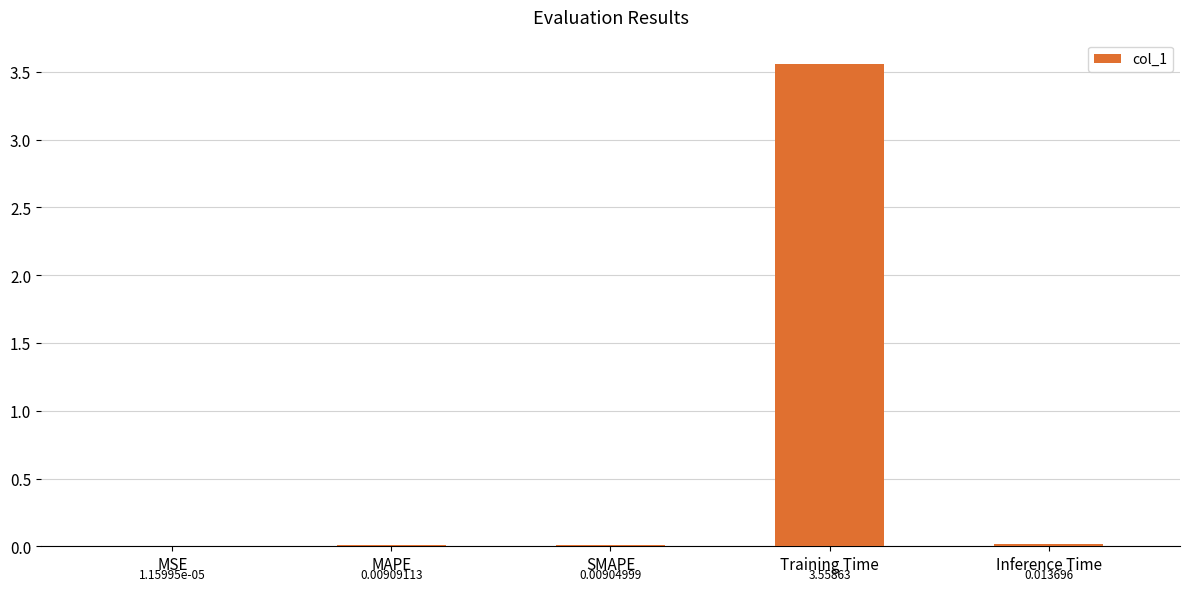

At which label is the value closest to 1?

Inference Time